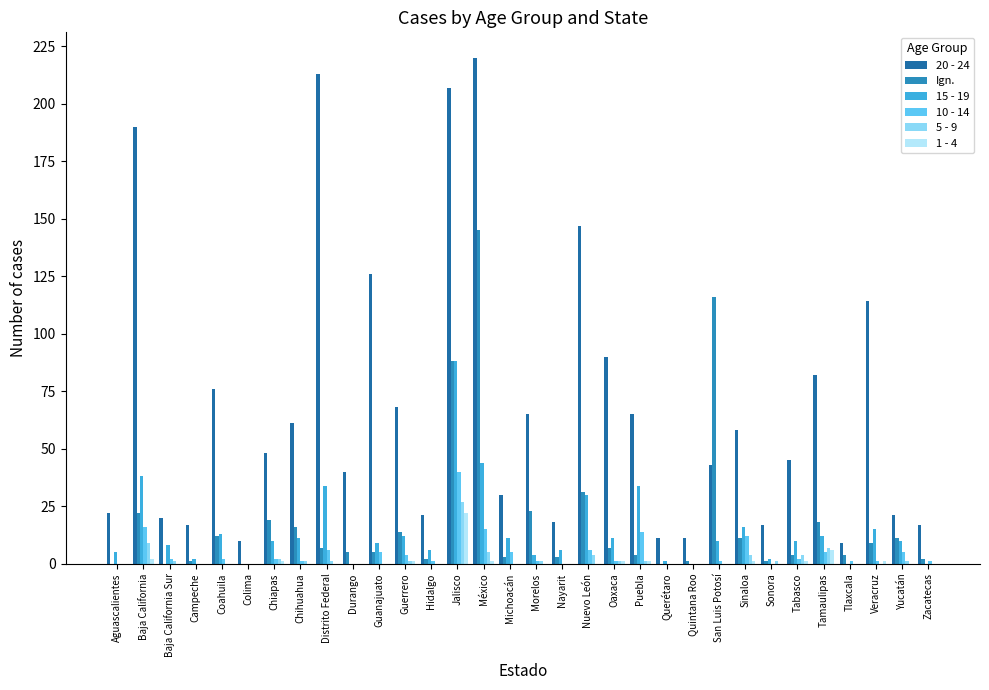

How many groups of bars are there?

32